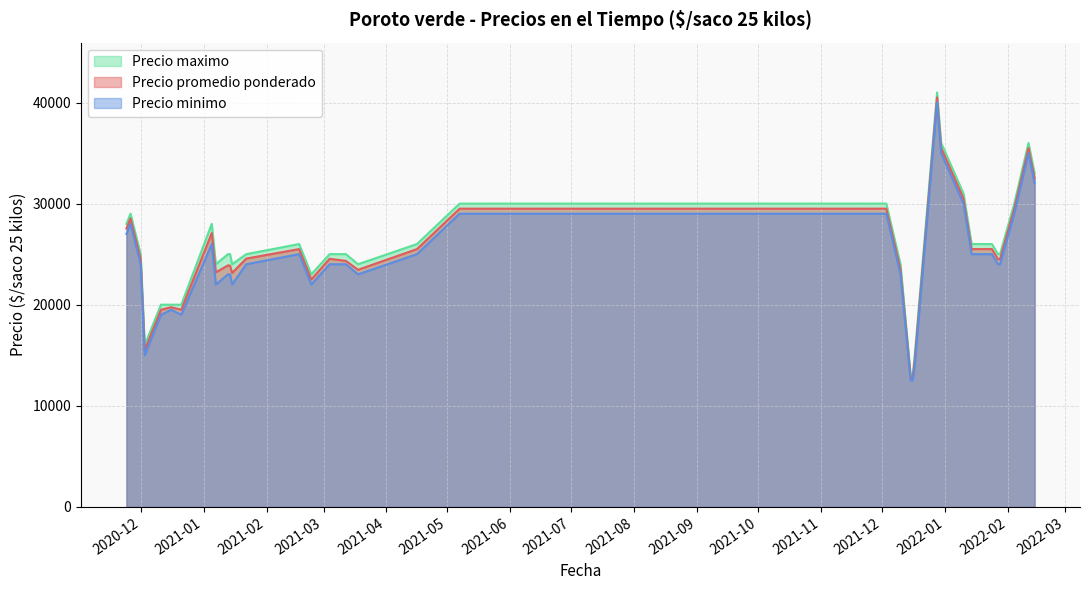

The Precio maximo series shows 42139 at 2021-12-10. True or false?

False